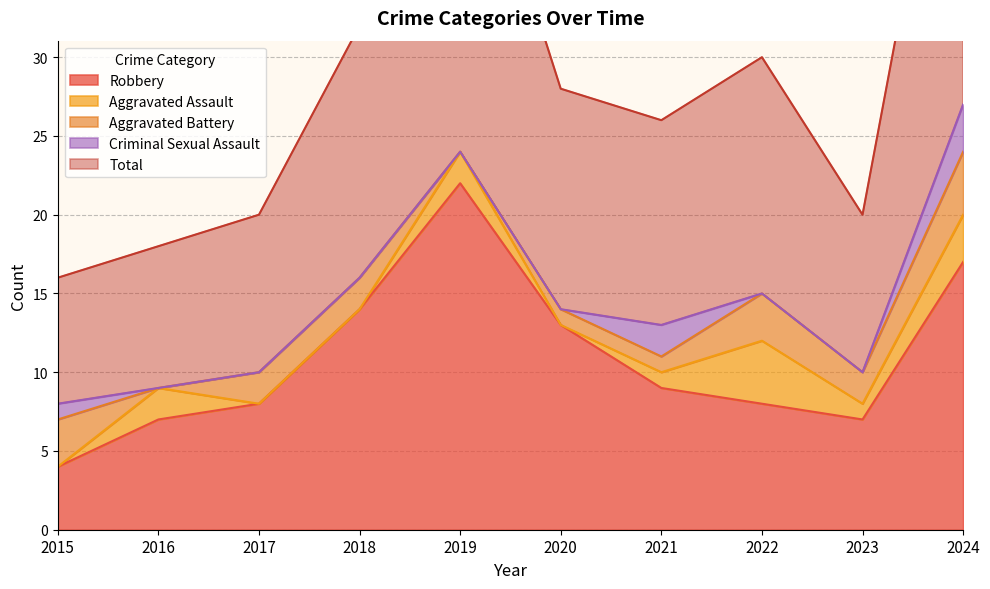

Does the chart have visible grid lines?

Yes